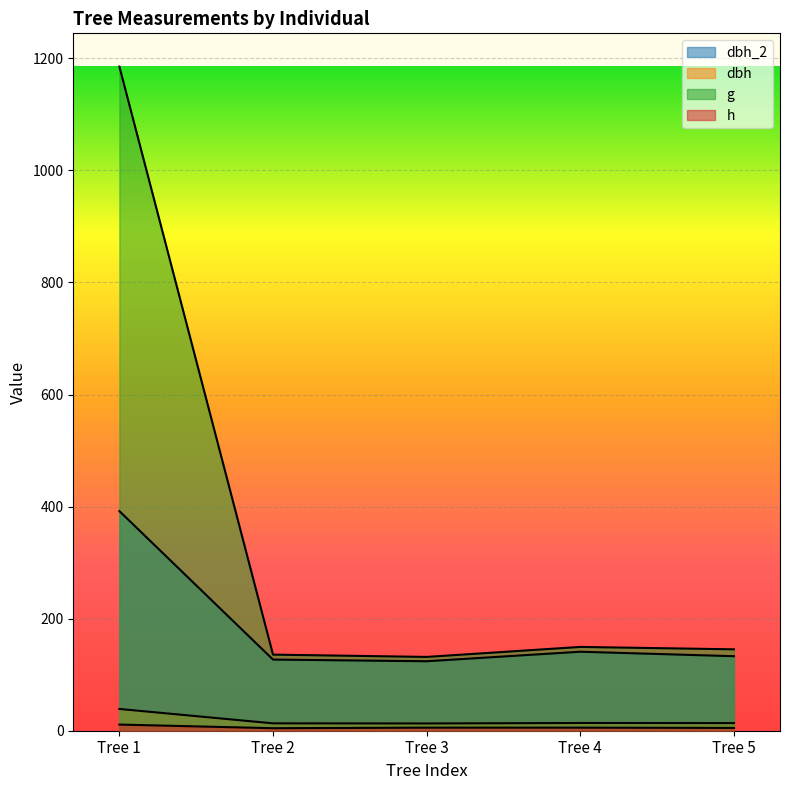

What value does the dbh_2 series have at Tree 1?

392.0